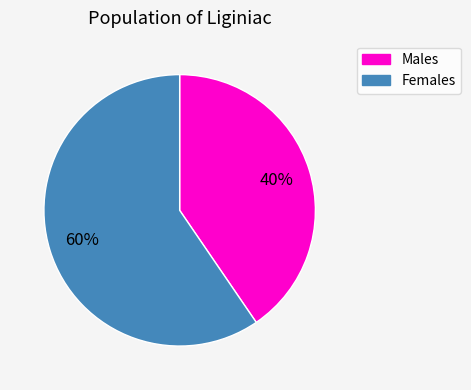

To the nearest percent, what is the average slice percentage?

50%